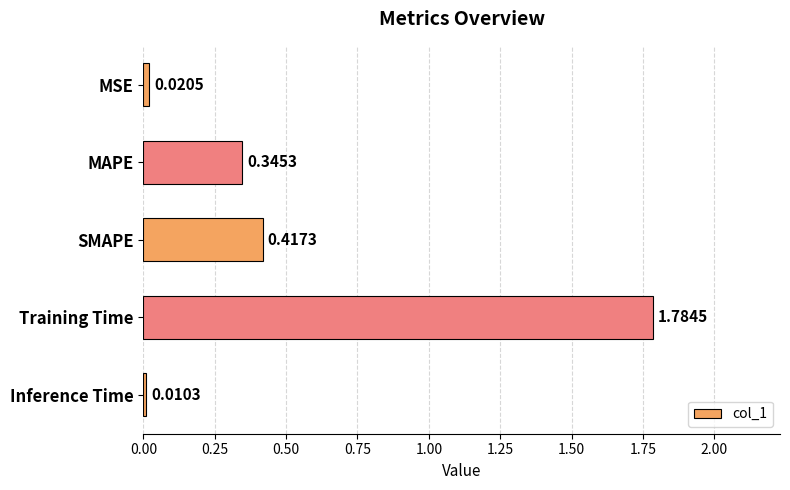

What is the label of the 5th bar from the top?

Inference Time